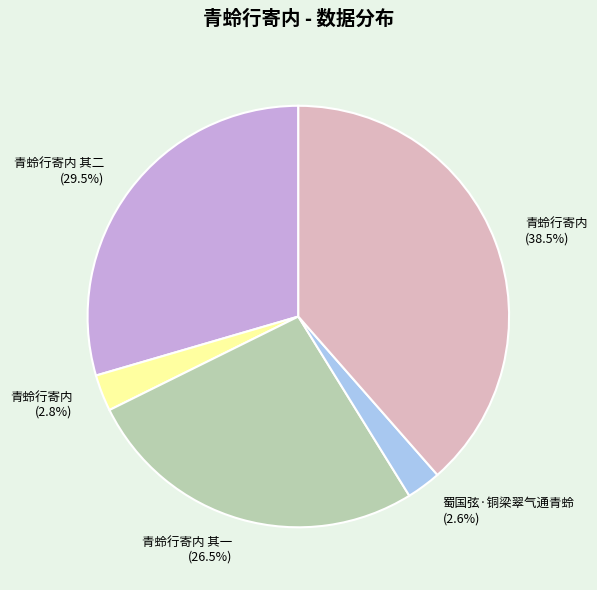

Does any single category account for the majority?

No